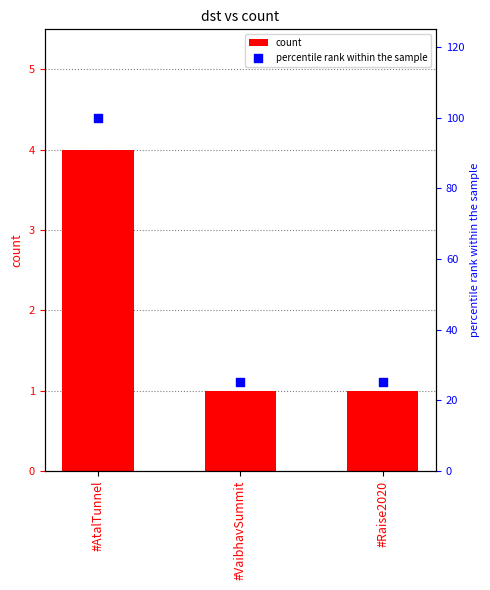

Which series has the largest total across all categories?

percentile rank within the sample